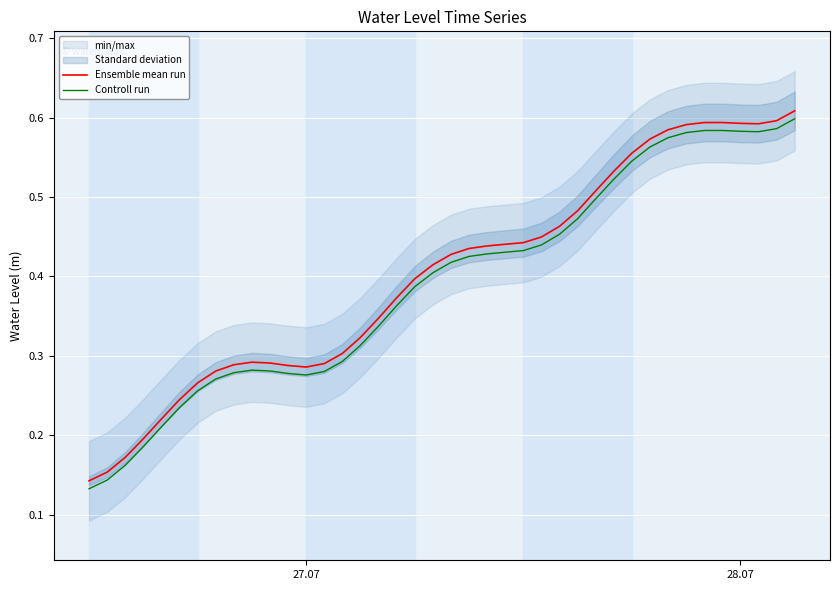

True or false: Controll run and Ensemble mean run cross at least once.

False